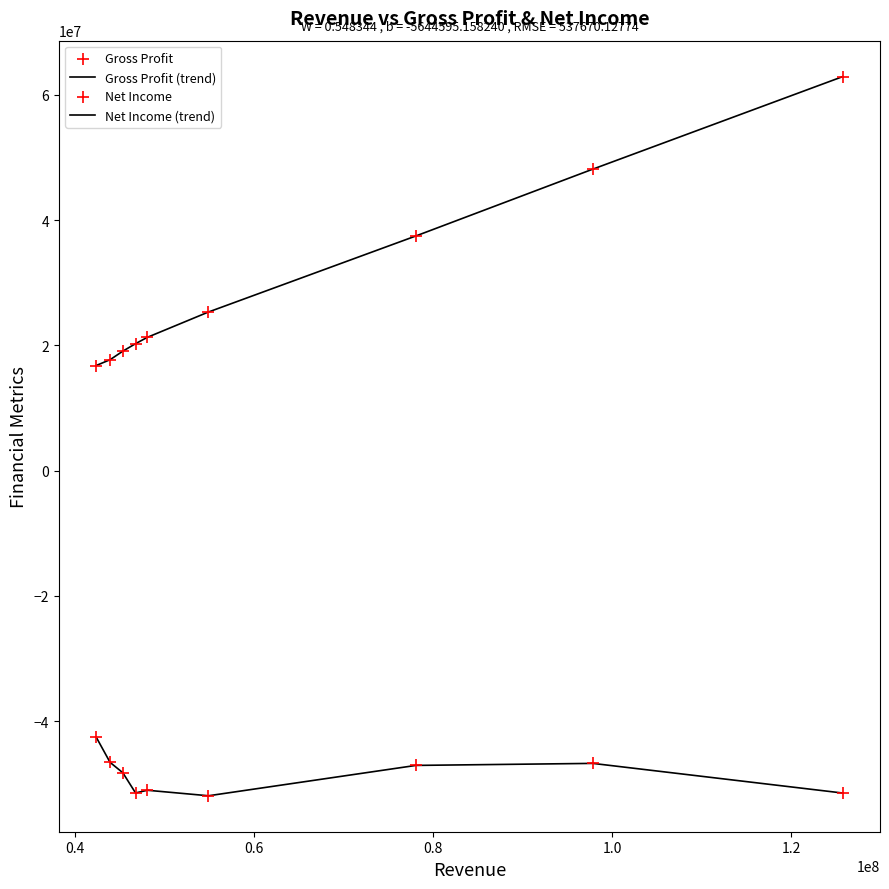

How many lines are shown in the chart?

2